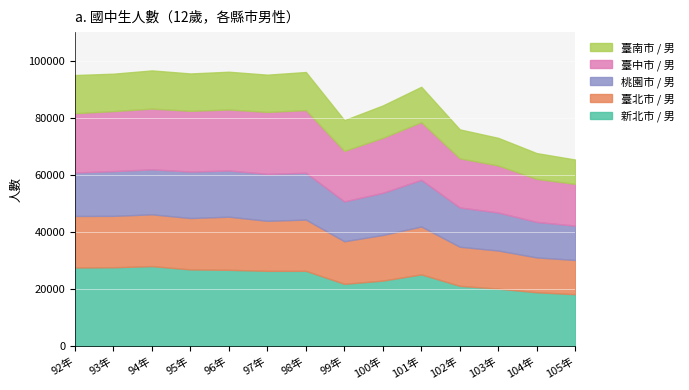

What is the value of the 新北市 / 男 point at the 3rd from the left?

28120